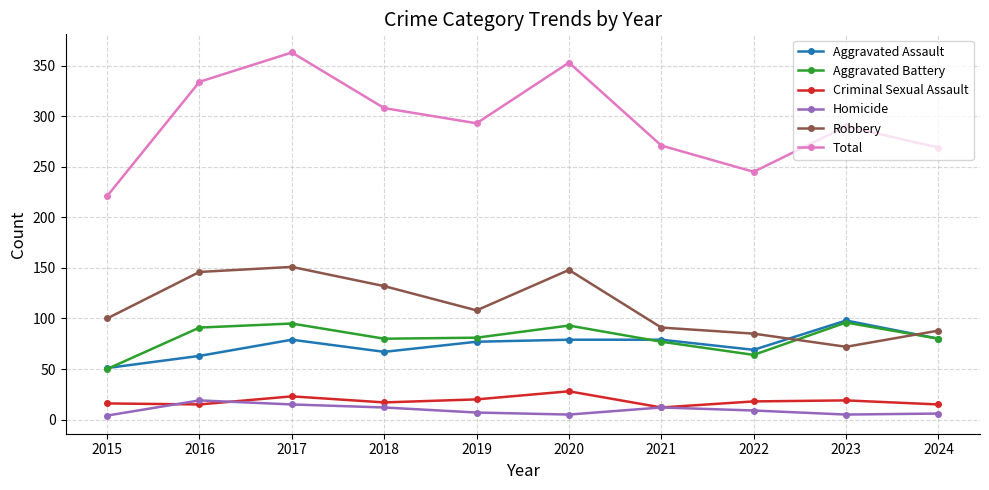

What are all the series names shown in the legend?

Aggravated Assault, Aggravated Battery, Criminal Sexual Assault, Homicide, Robbery, Total